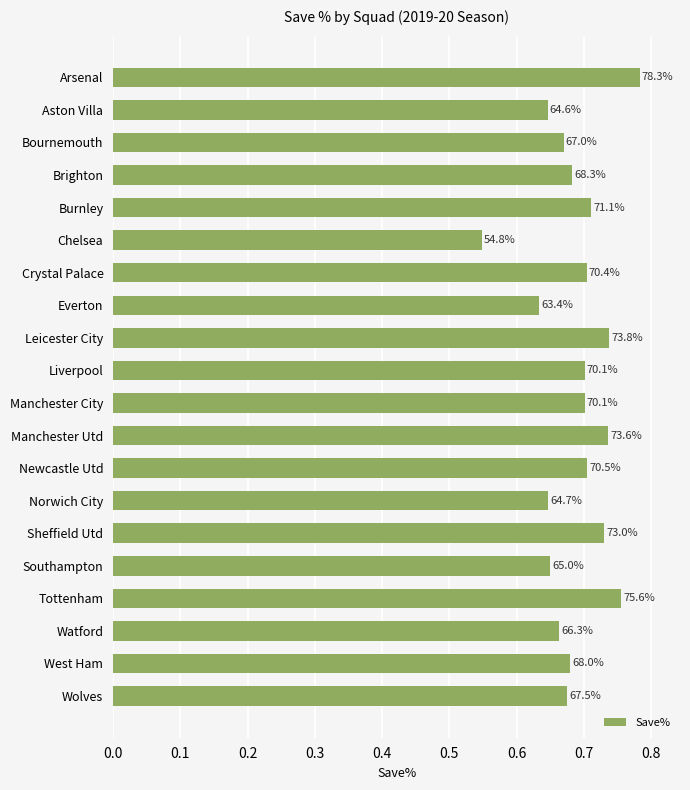

Are the bars horizontal?

Yes